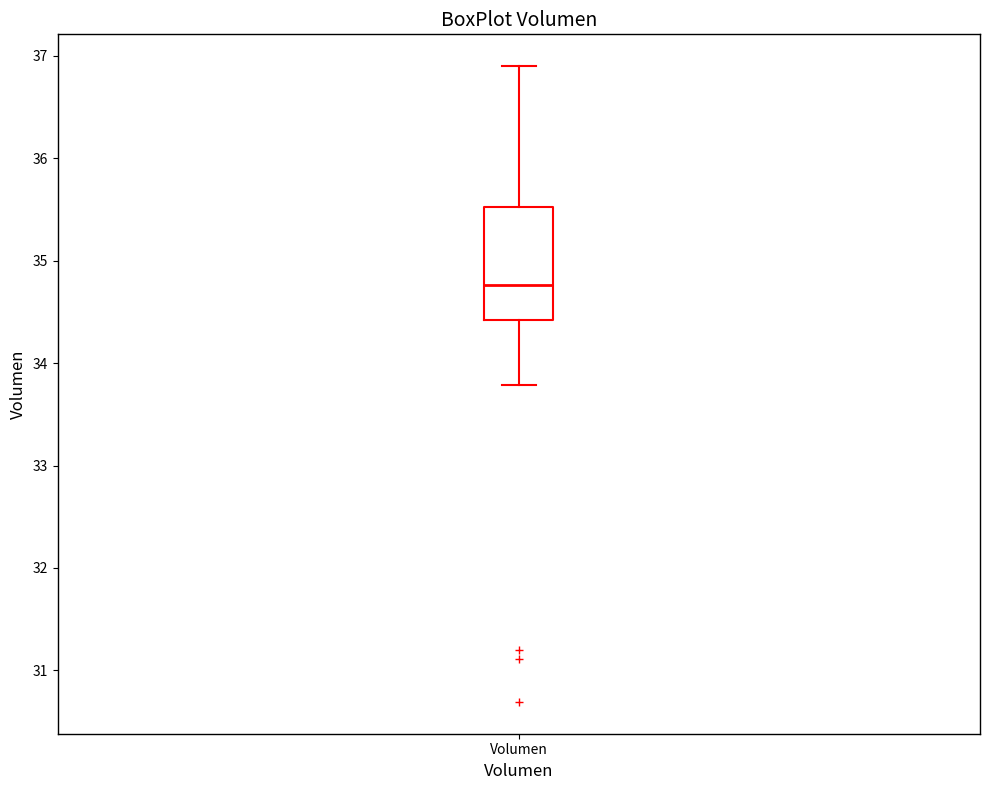

Where is the lower edge of the box for Volumen on the y-axis? The values are not printed on the chart, so give them approximately, as read against the axis.

34.4